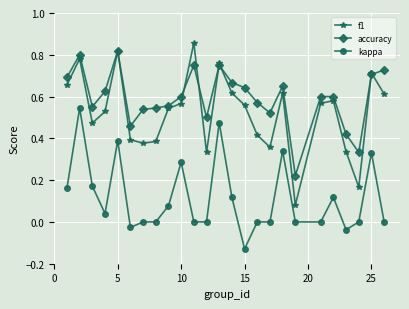

True or false: kappa and accuracy cross at least once.

False